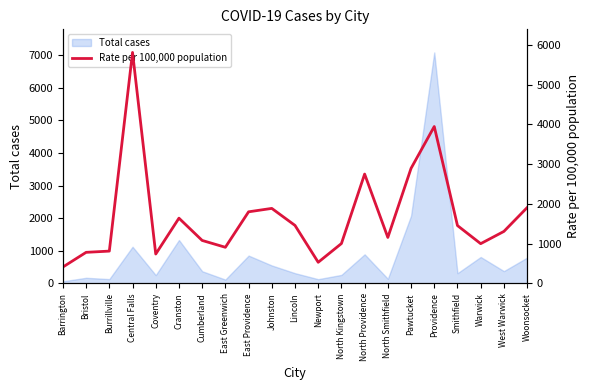

How many data points are above 1309?

10